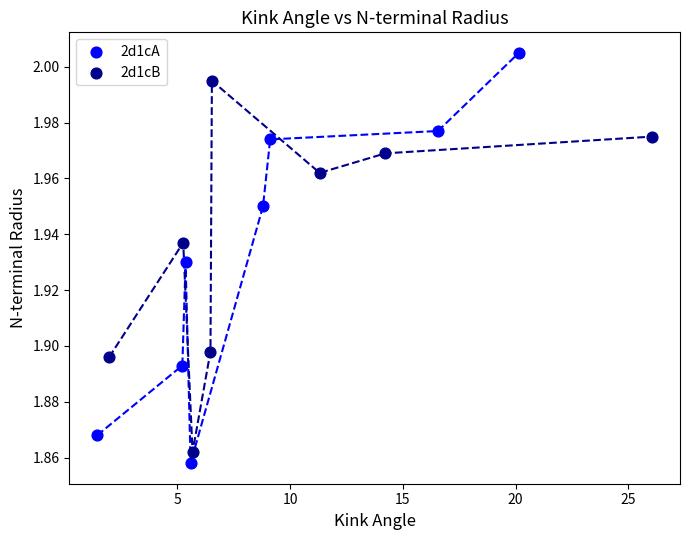

Which series contains the highest Y value?

2d1cA